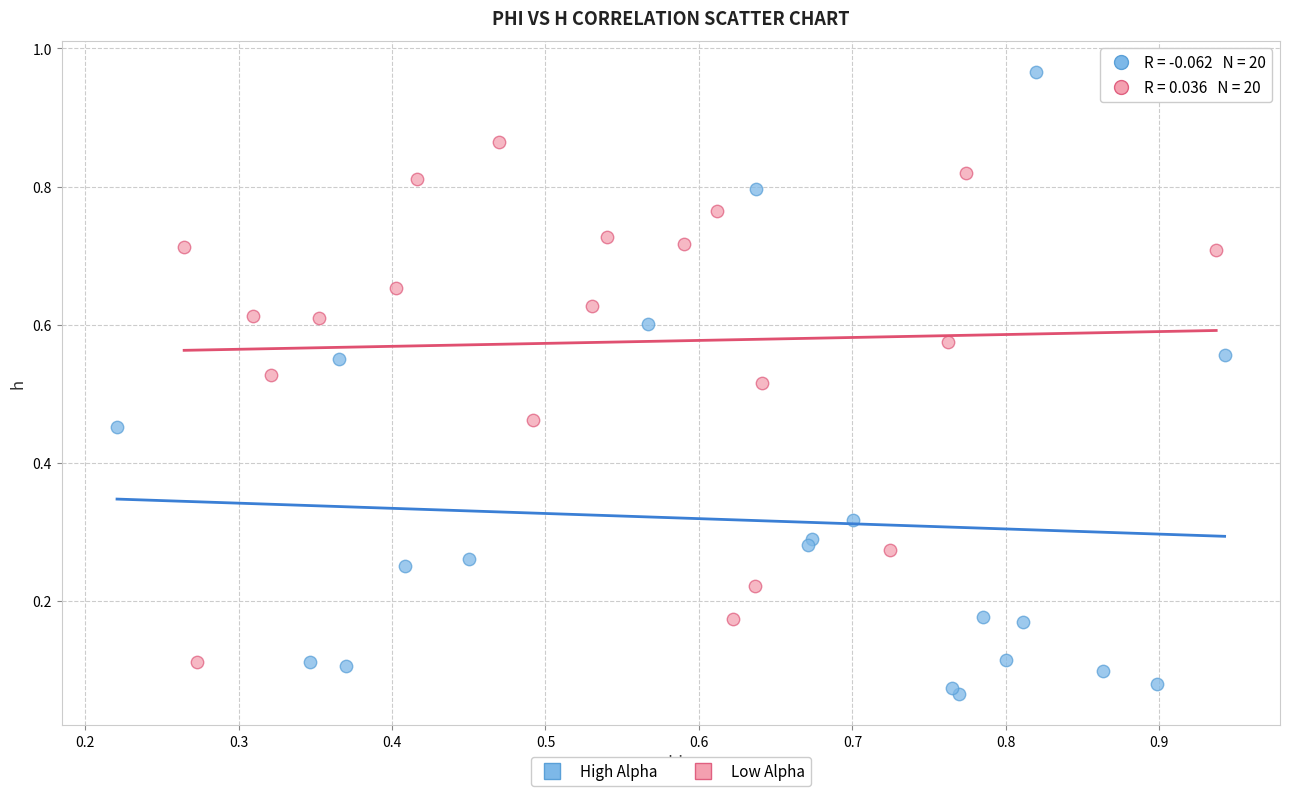

Which series has the widest spread of Y values?

High Alpha